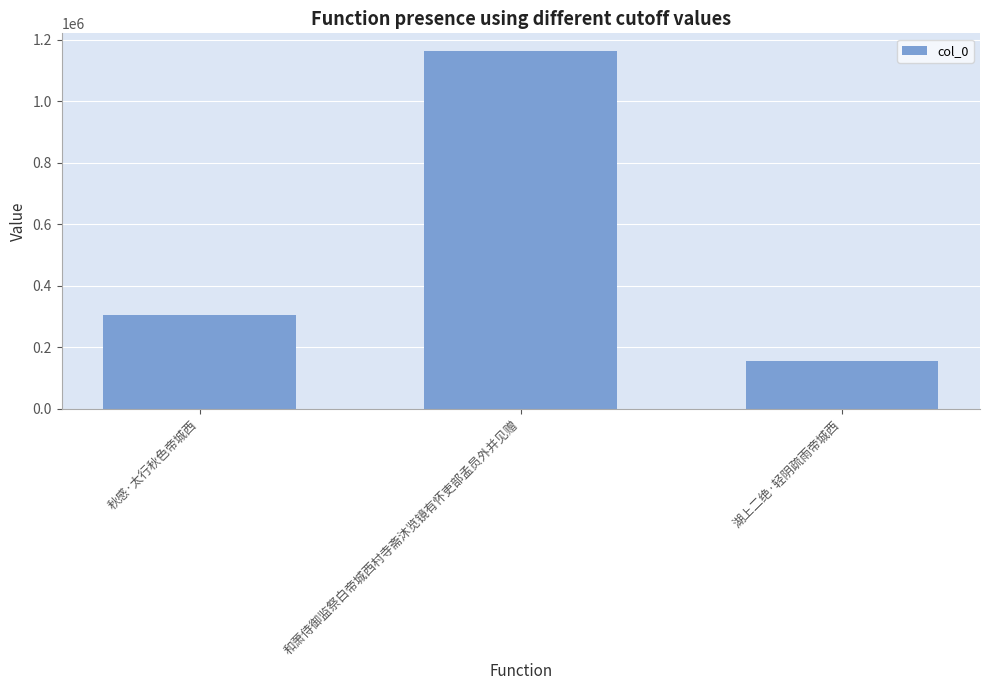

What is the value of the 2nd bar from the left?

1162166